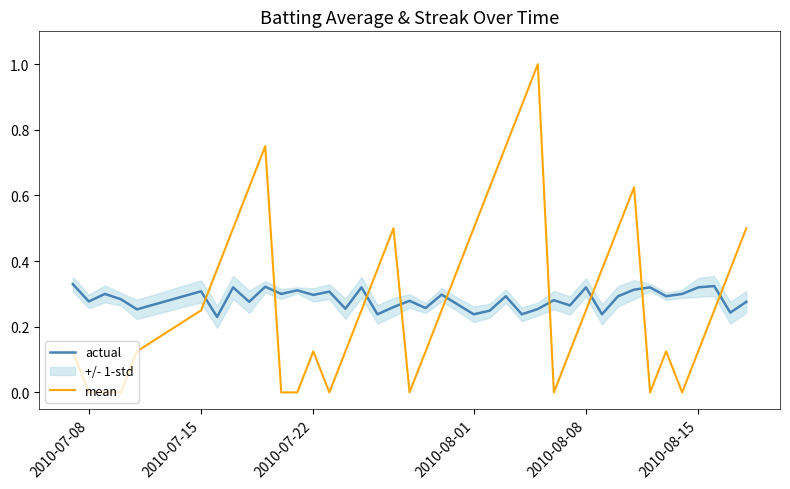

How many mean values are between 0 and 1?

40